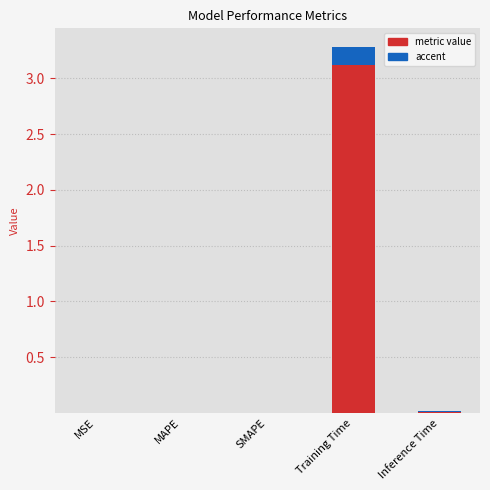

Count the number of categories in the chart.

5